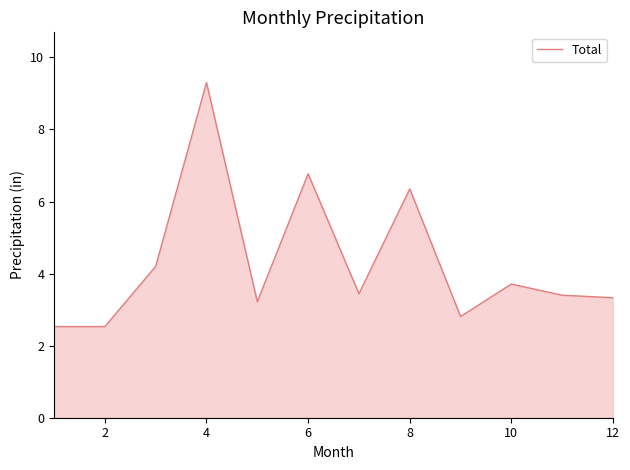

What is the smallest value displayed?

2.5